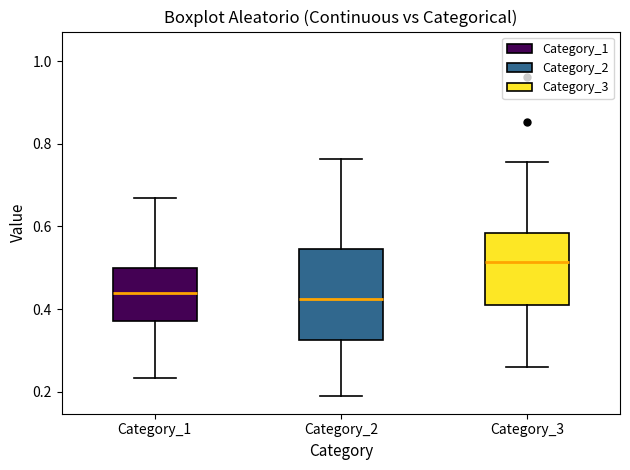

Reading left to right, read every box against the y-axis: the position of its median line, the range the box covers, and the ends of its whiskers. The values are not printed on the chart, so give them approximately, as read against the axis.

Category_1: median 0.44, box 0.38 to 0.50, whiskers 0.24 to 0.66
Category_2: median 0.42, box 0.32 to 0.54, whiskers 0.18 to 0.76
Category_3: median 0.52, box 0.40 to 0.58, whiskers 0.26 to 0.76